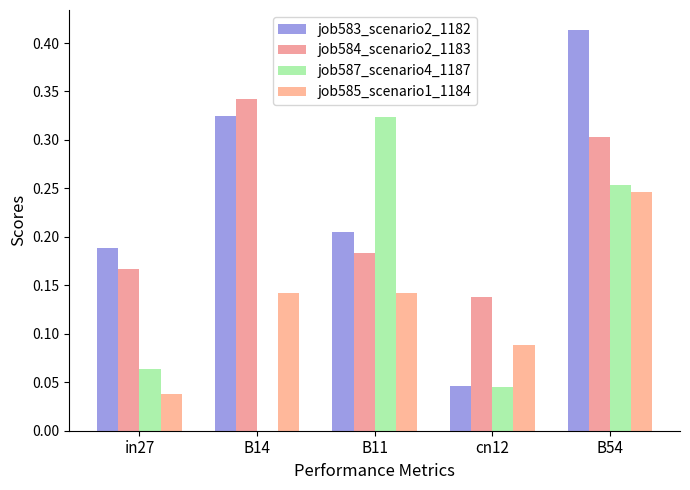

Where is job584_scenario2_1183 nearest to the value 0?

cn12